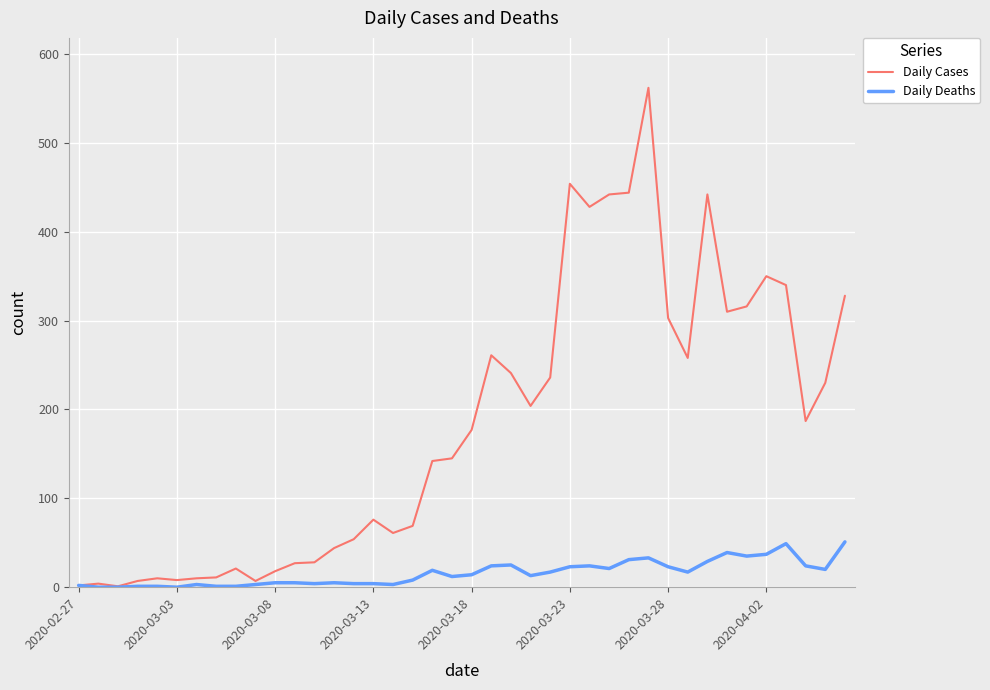

What is the maximum value for Daily Cases?

562